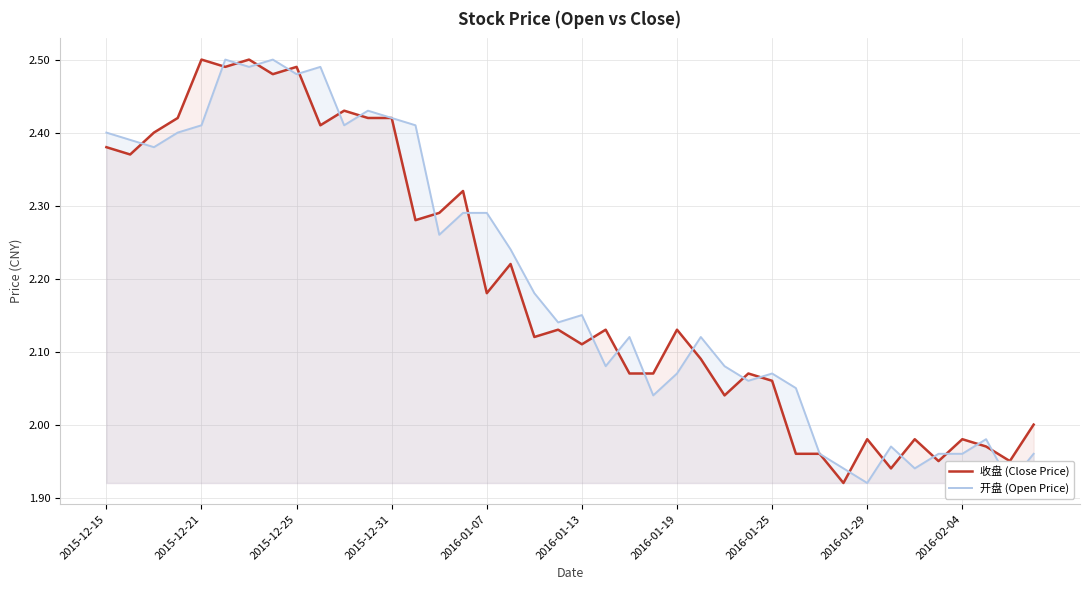

Which series has the widest spread of values?

收盘 (Close Price)